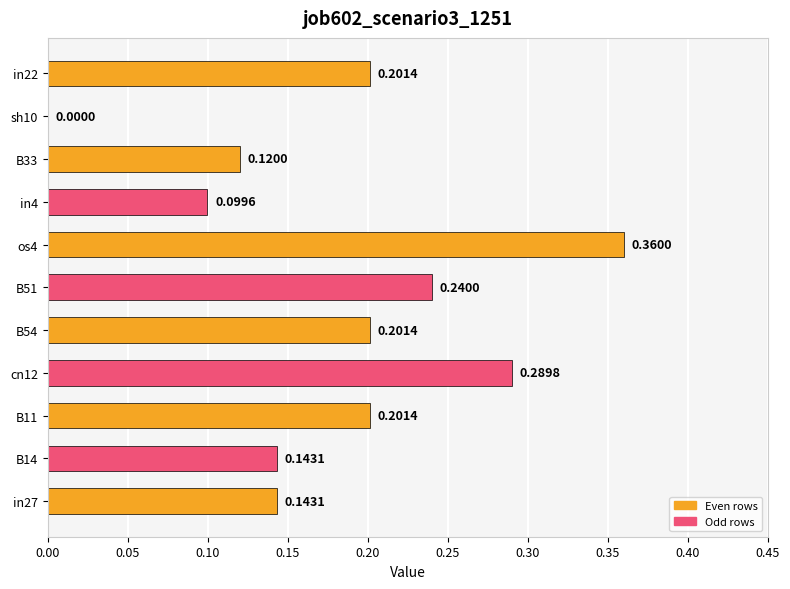

Which has a higher value, cn12 or B11?

cn12